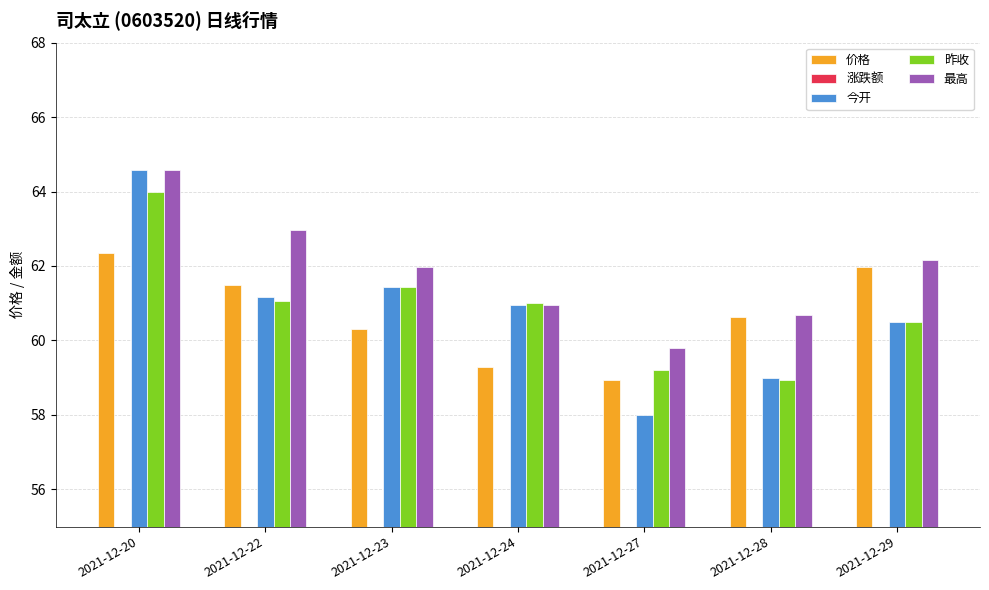

Which has a higher value, 2021-12-20 or 2021-12-27?

2021-12-20